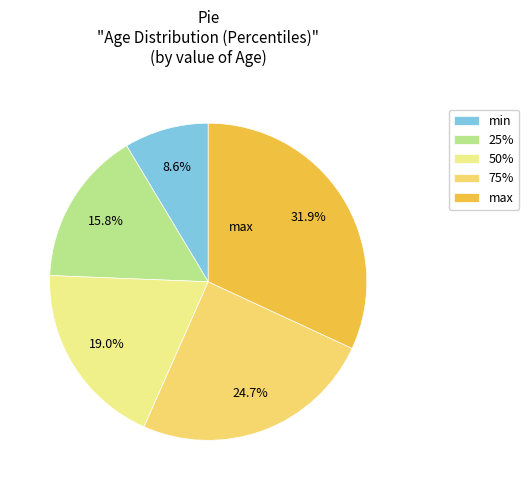

To the nearest percent, what is the difference between the largest and smallest slice percentages?

23%